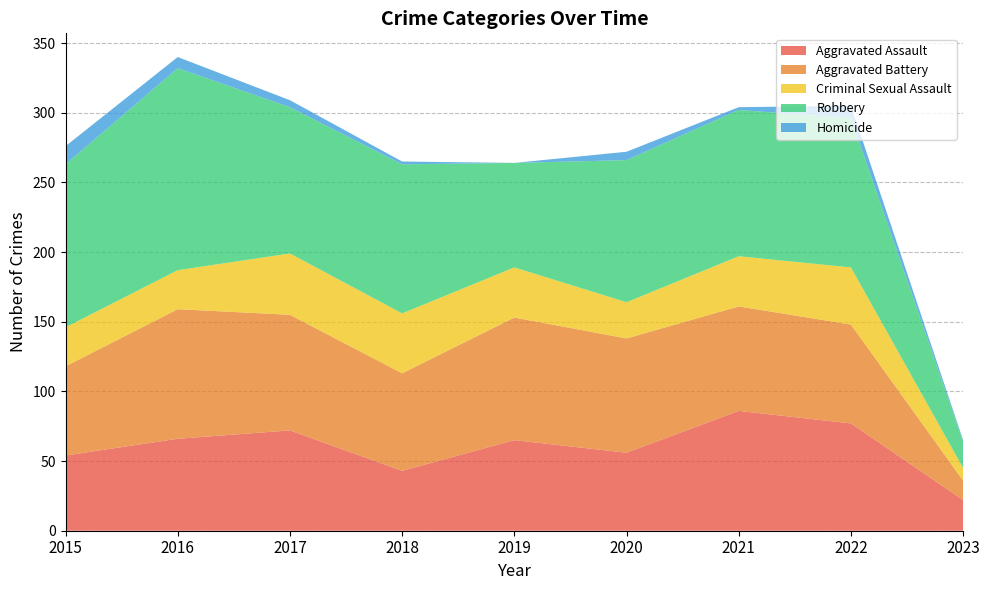

Reading left to right, transcribe all the data shown in this chart.

Aggravated Assault: 54	66	72	43	65	56	86	77	22
Aggravated Battery: 64	93	83	70	88	82	75	71	14
Criminal Sexual Assault: 28	28	44	43	36	26	36	41	9
Robbery: 117	145	105	107	75	102	105	107	19
Homicide: 13	8	5	2	0	6	2	9	1